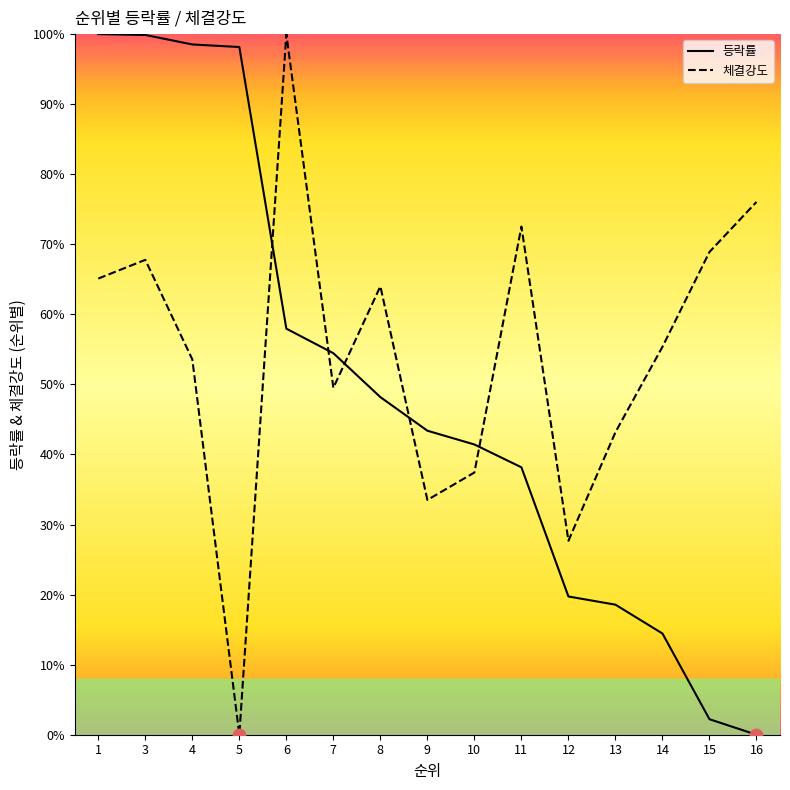

At which category is the sum across all series the highest?

3